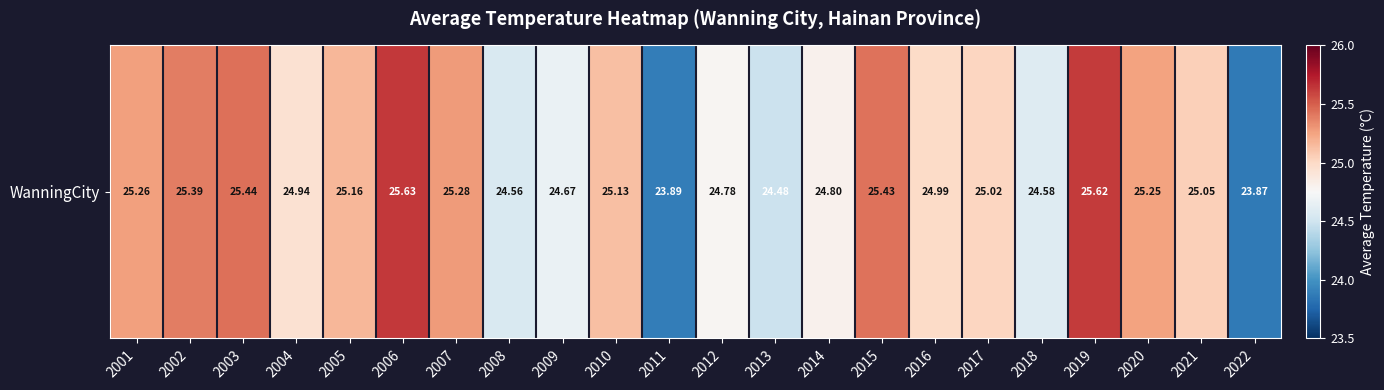

What is the smallest value displayed?

23.9